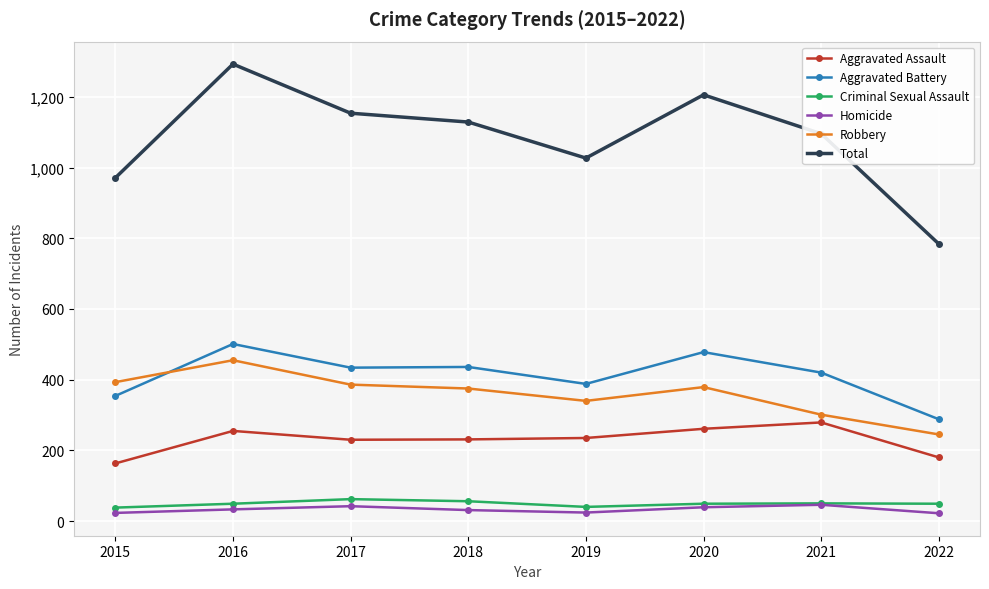

What is the maximum value shown in the chart?

1293